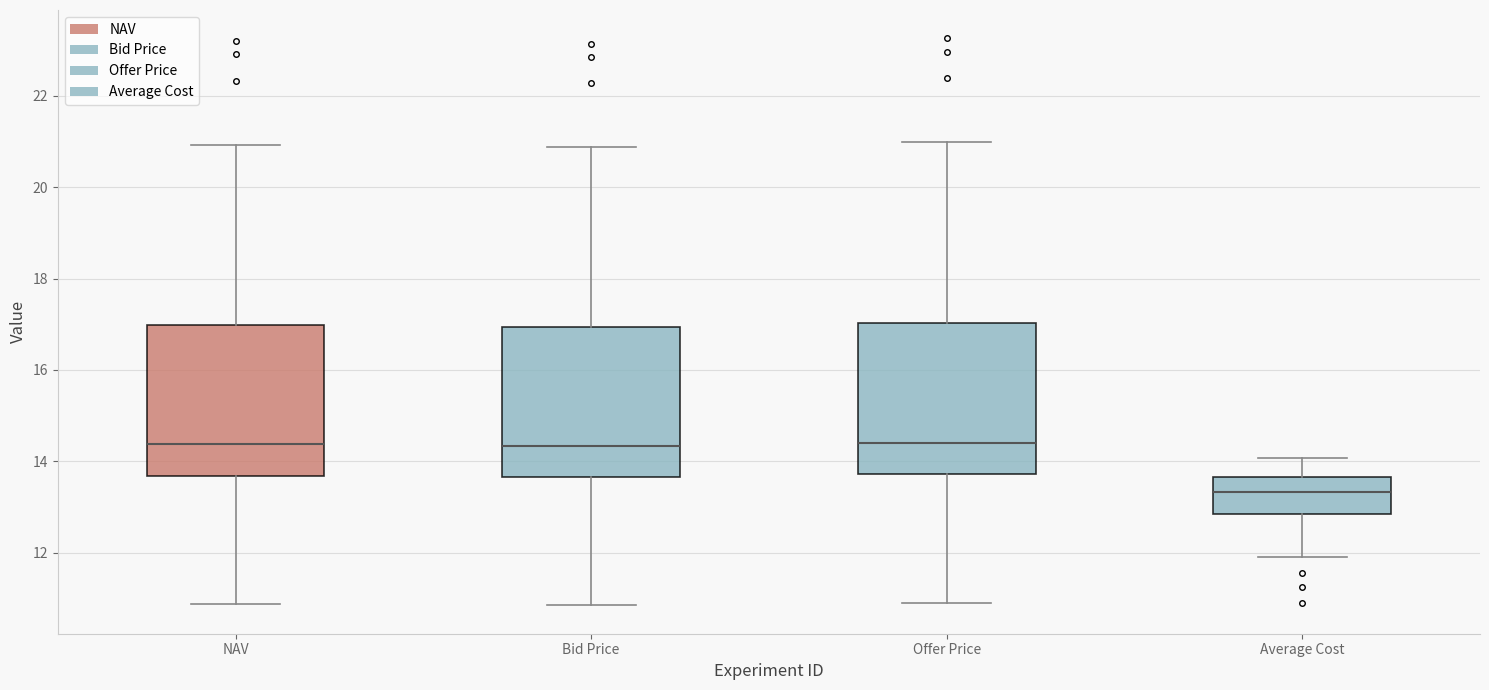

Reading left to right, transcribe this box plot: for each box, give where its median line is, the range the box spans, and where its two whiskers end, as read against the y-axis. The values are not printed on the chart, so give them approximately, as read against the axis.

NAV: median 14.4, box 13.6 to 17.0, whiskers 10.8 to 21.0
Bid Price: median 14.4, box 13.6 to 17.0, whiskers 10.8 to 20.8
Offer Price: median 14.4, box 13.8 to 17.0, whiskers 11.0 to 21.0
Average Cost: median 13.4, box 12.8 to 13.6, whiskers 12.0 to 14.0